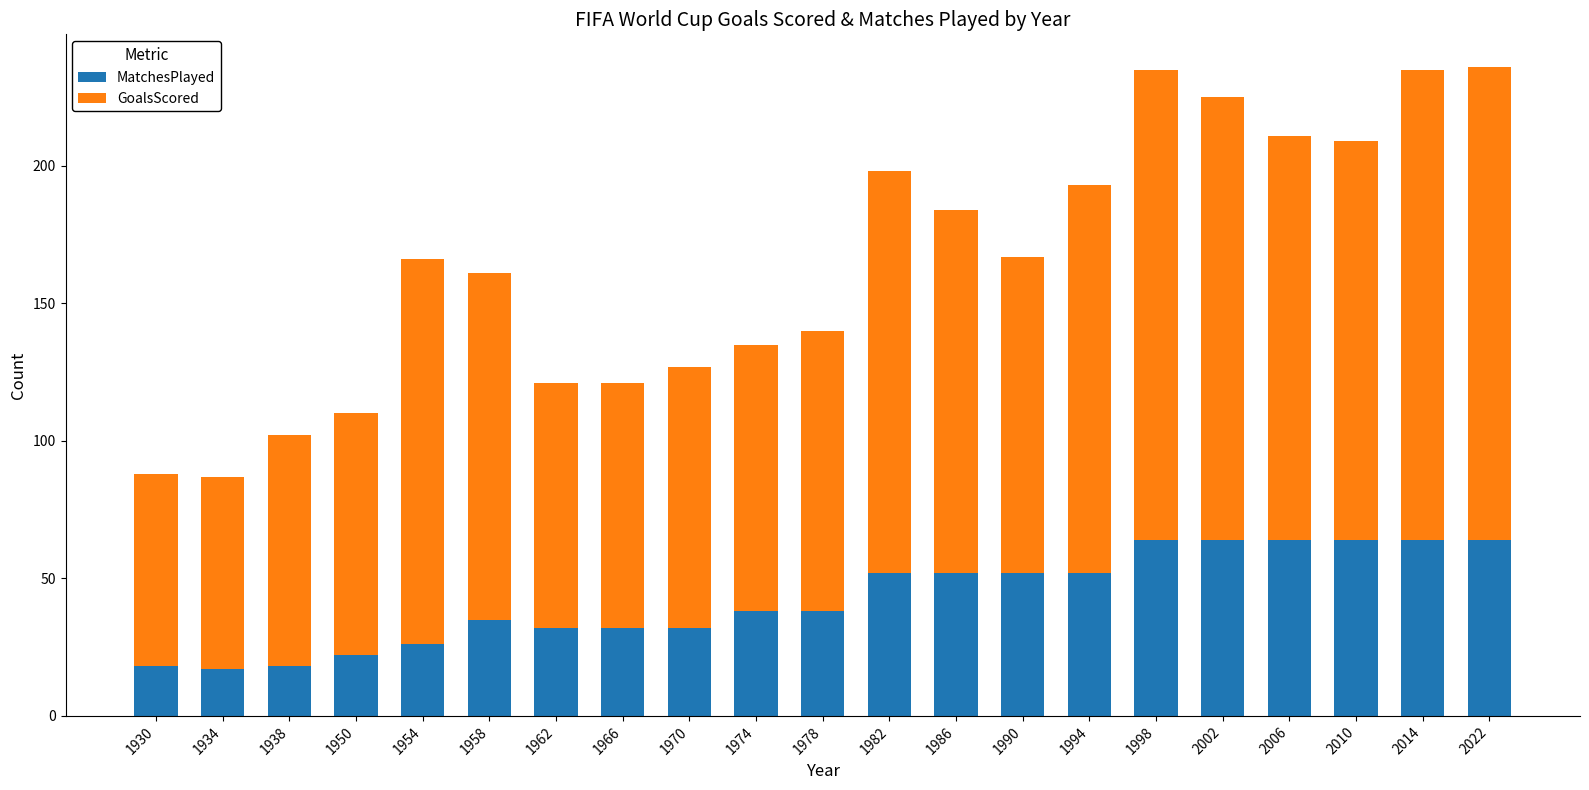

What is the maximum value for MatchesPlayed?

64